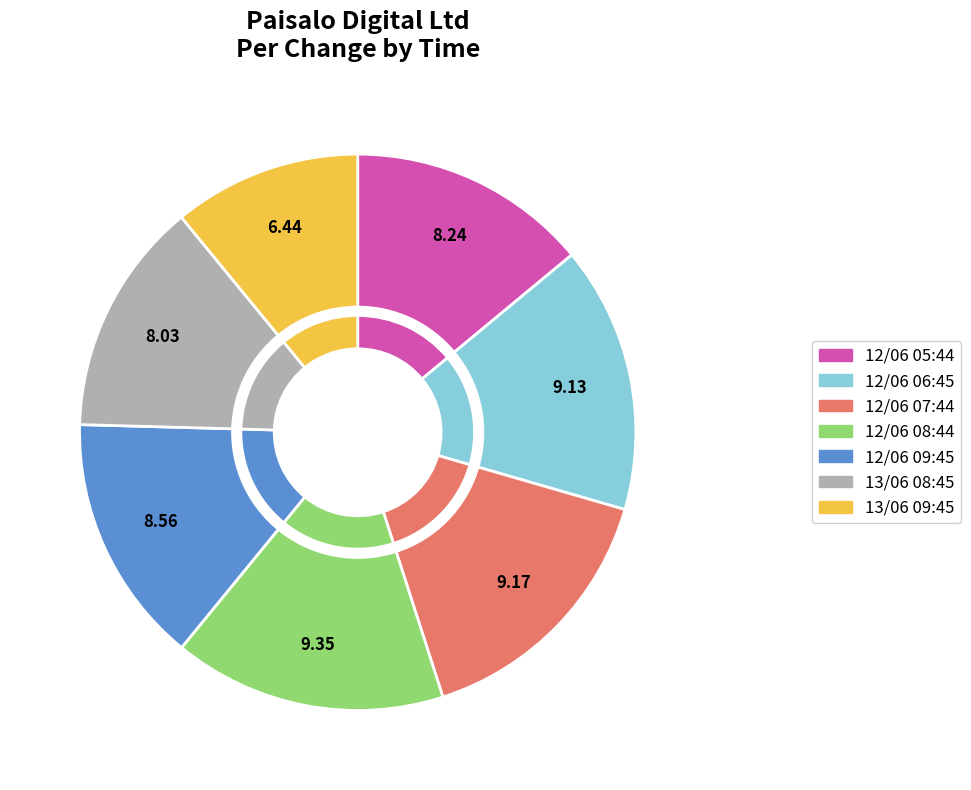

How many slices are in this pie chart?

7